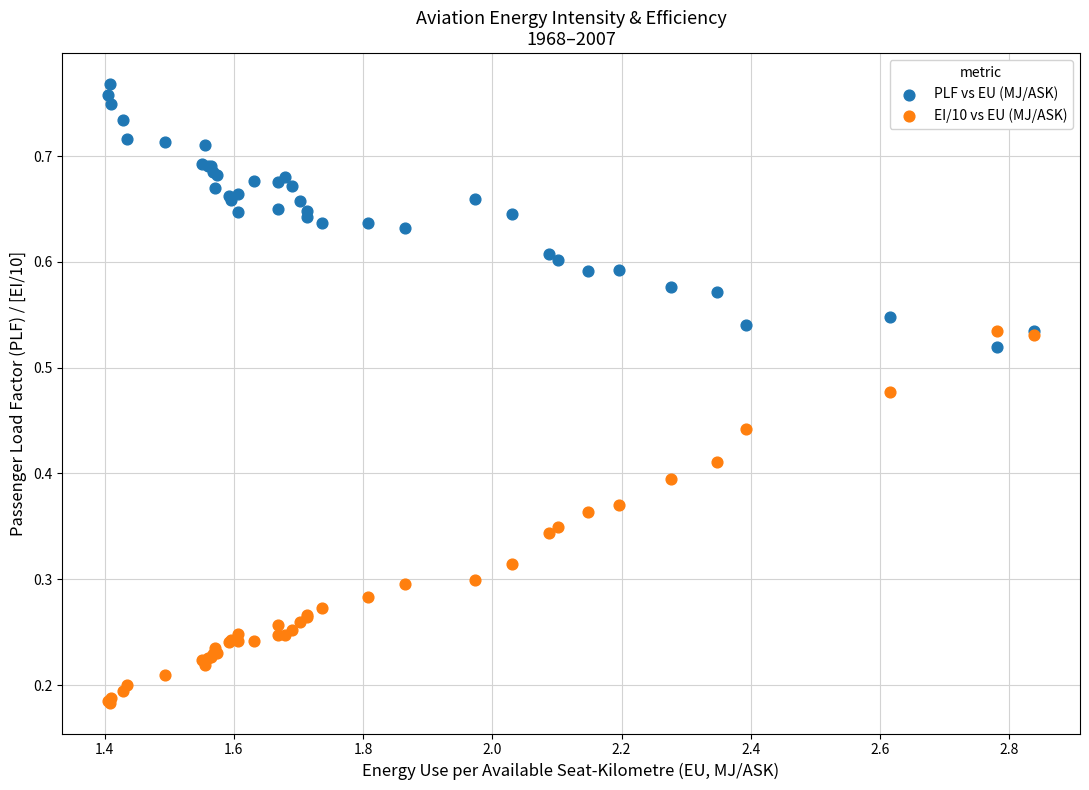

Which series contains the lowest Y value?

EI/10 vs EU (MJ/ASK)